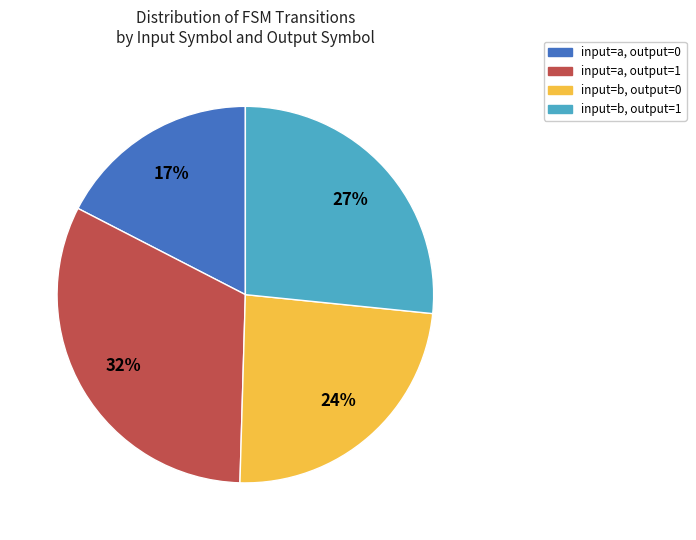

How many segments does this pie chart have?

4